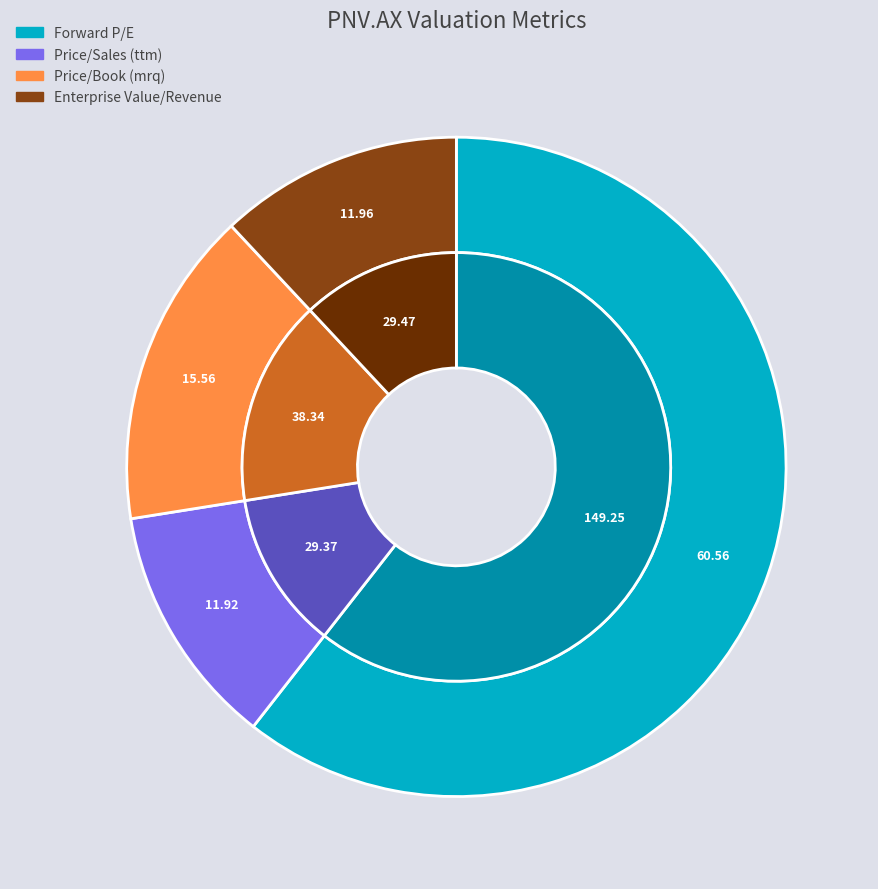

True or false: Enterprise Value/Revenue accounts for 12% of the total.

True